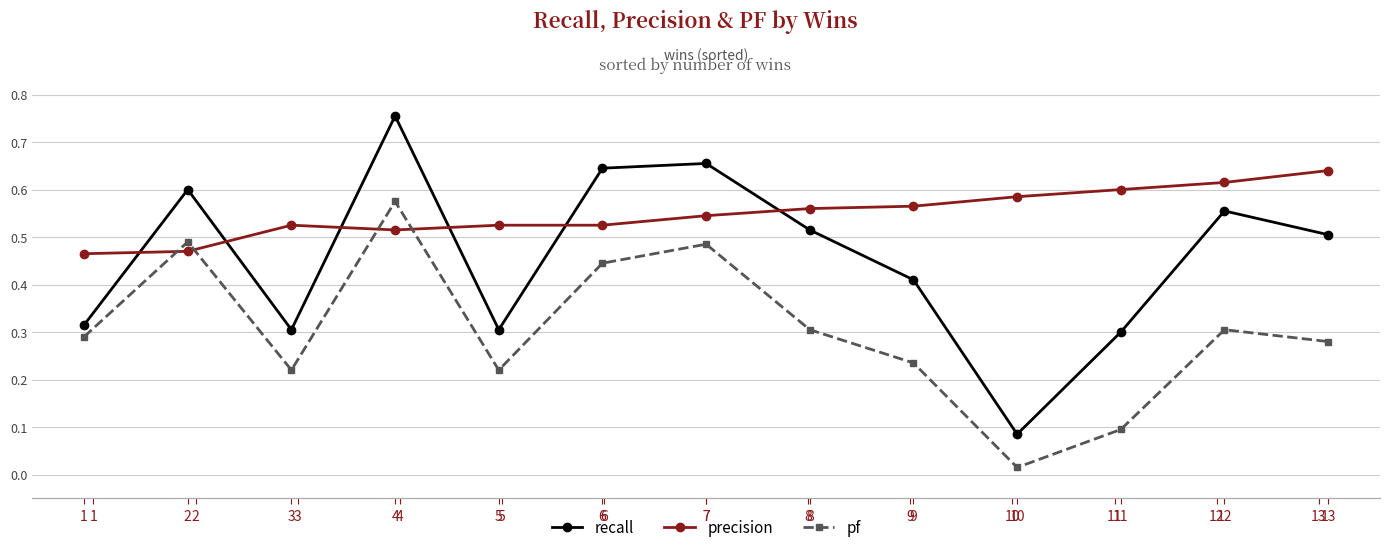

Rank the series at 6 from highest to lowest value.

recall, precision, pf